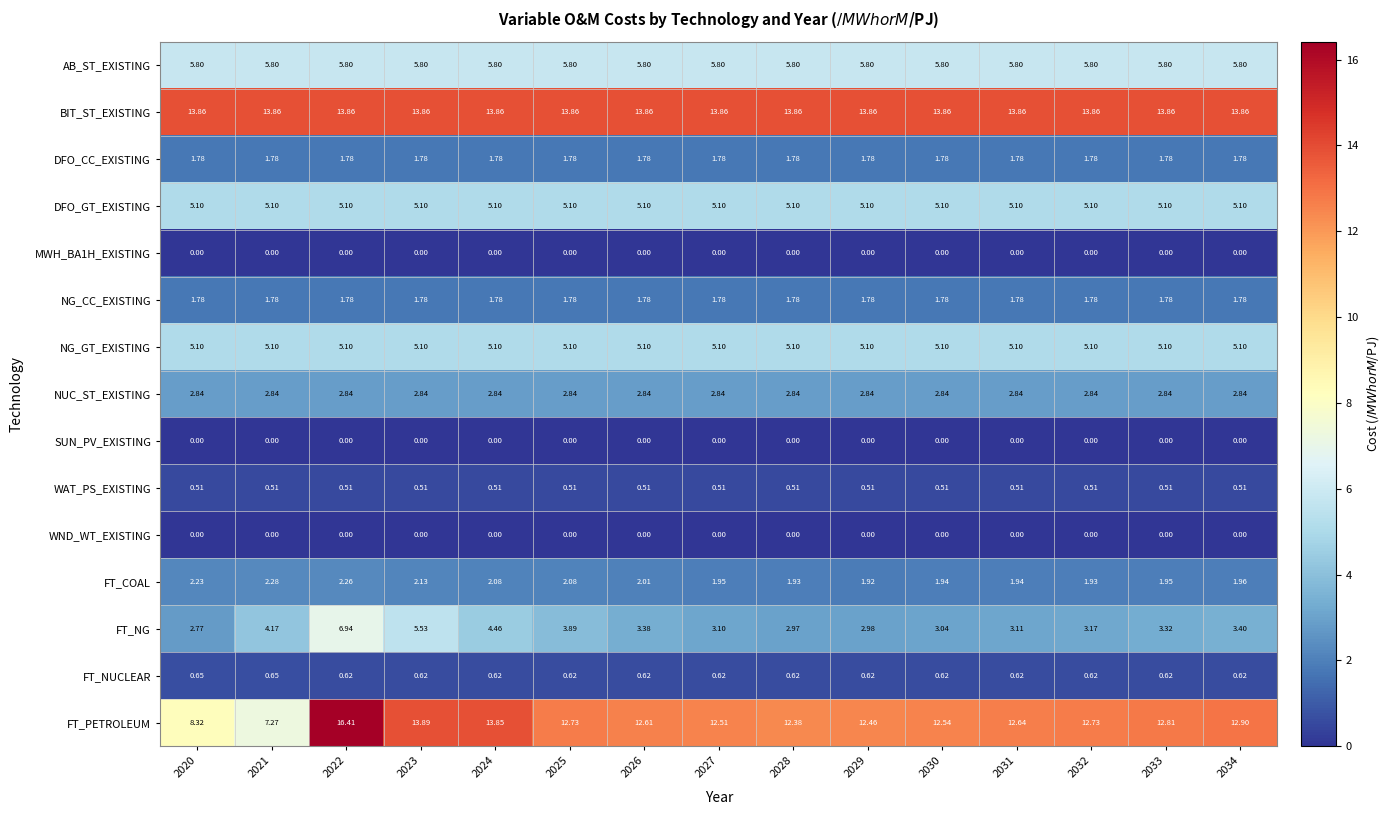

Is the value of FT_NUCLEAR at 2024 greater than the value of DFO_GT_EXISTING at 2030?

No